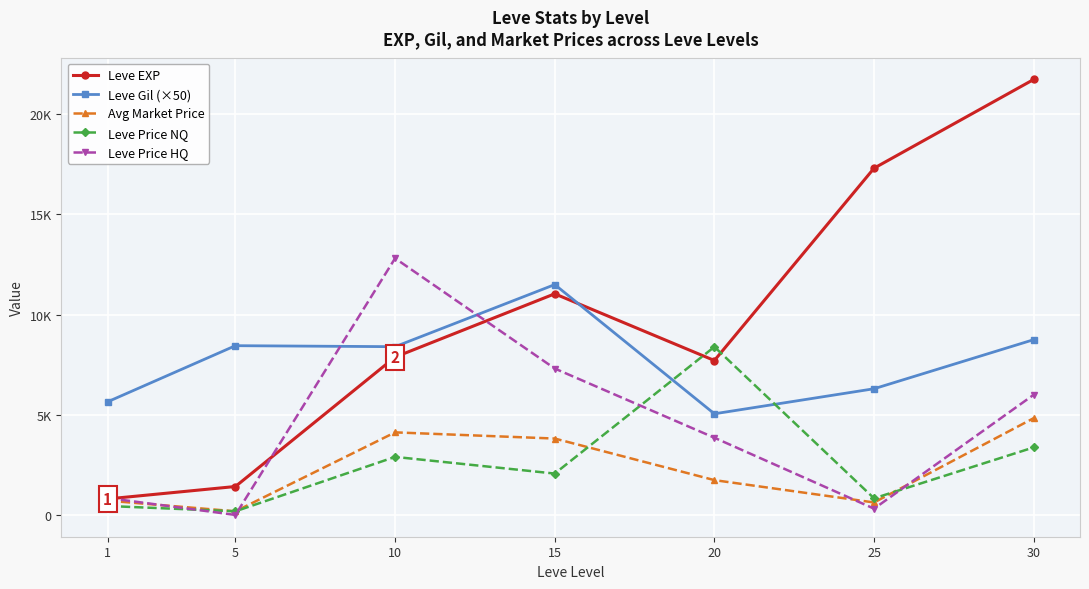

Is it true that Leve Price NQ equals 704.9 at 1?

False